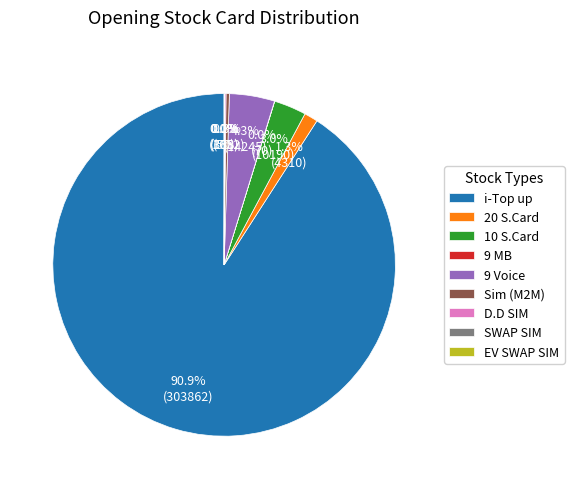

What is the largest slice in the pie chart?

i-Top up